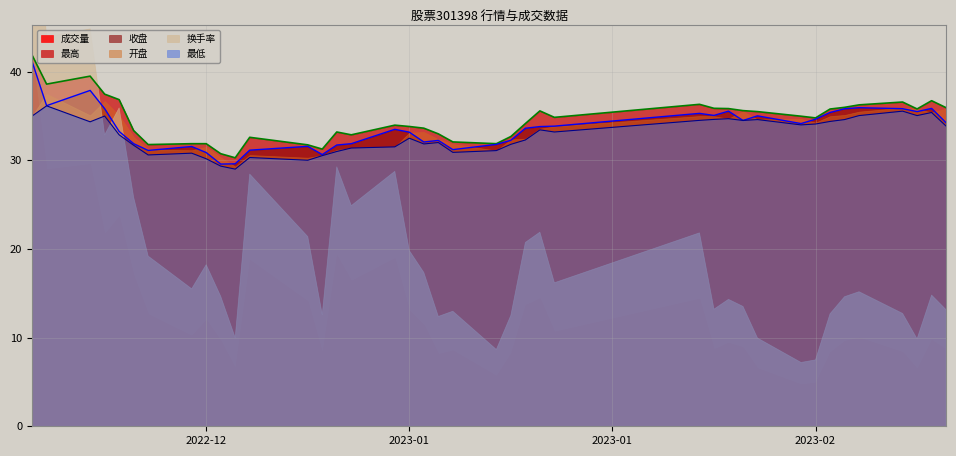

What is the highest value of the 收盘 series?

41.1